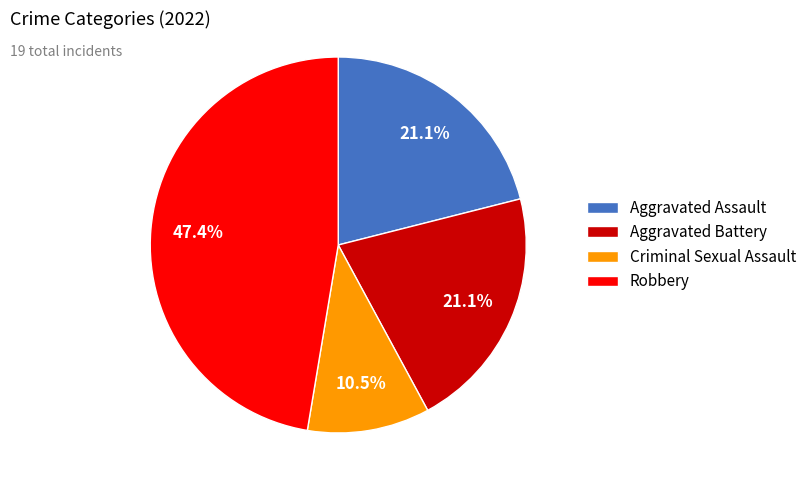

Which has a higher value, Criminal Sexual Assault or Aggravated Assault?

Aggravated Assault